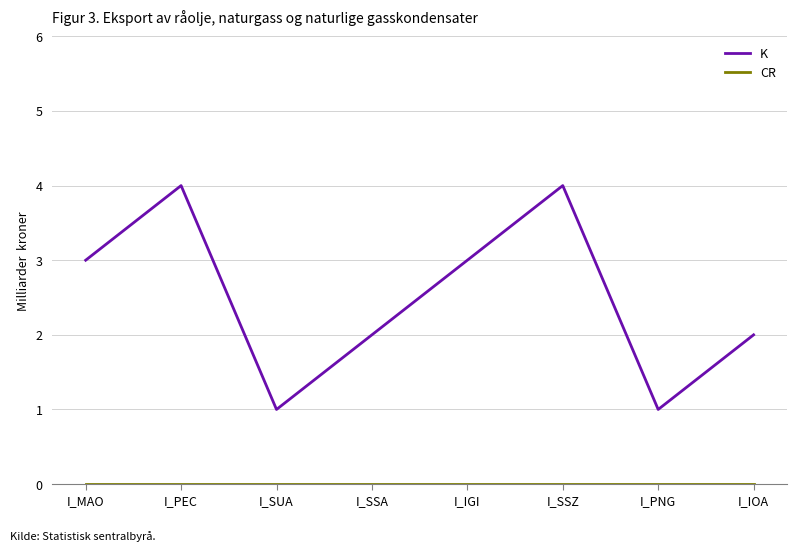

What is the highest value of the K series?

4